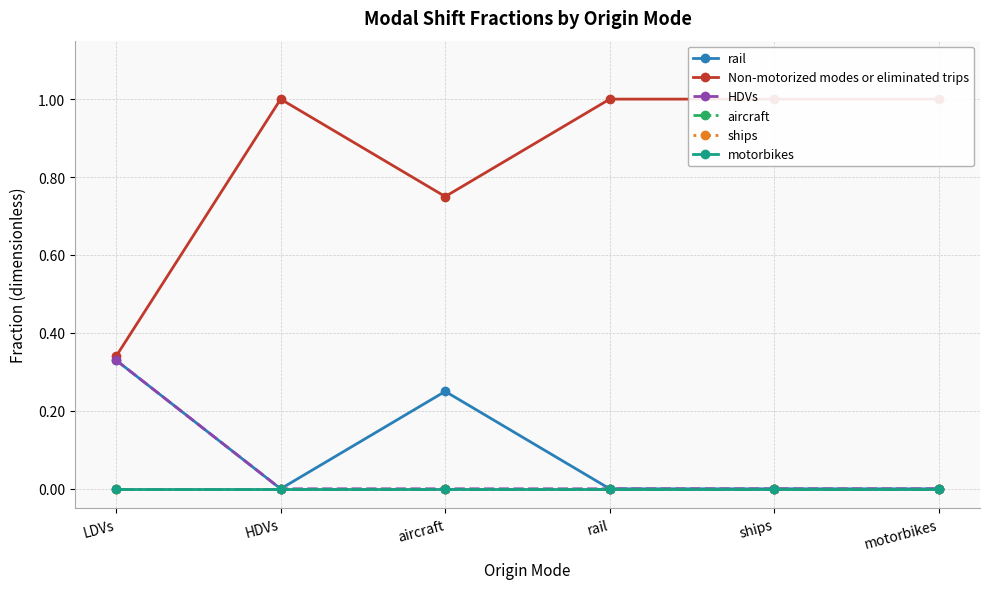

The Non-motorized modes or eliminated trips series shows 0.6 at ships. True or false?

False